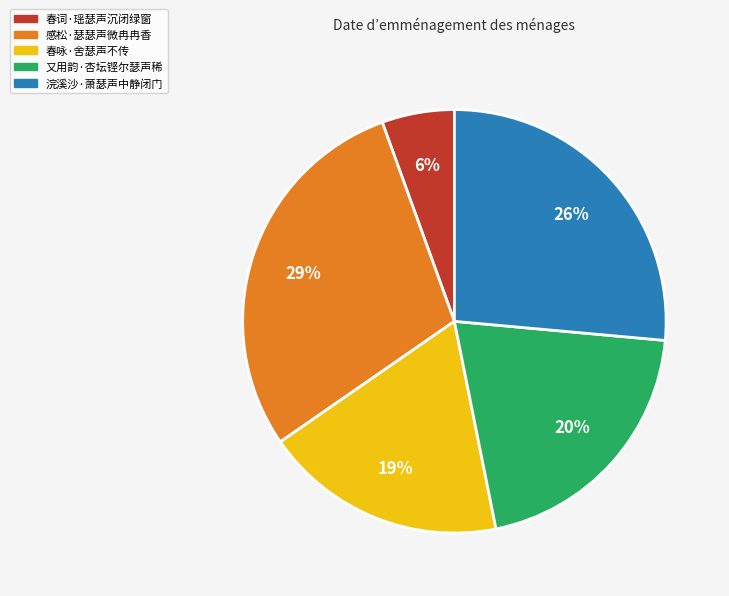

Is the sum of 感松·瑟瑟声微冉冉香 and 春咏·舍瑟声不传 greater than half?

No